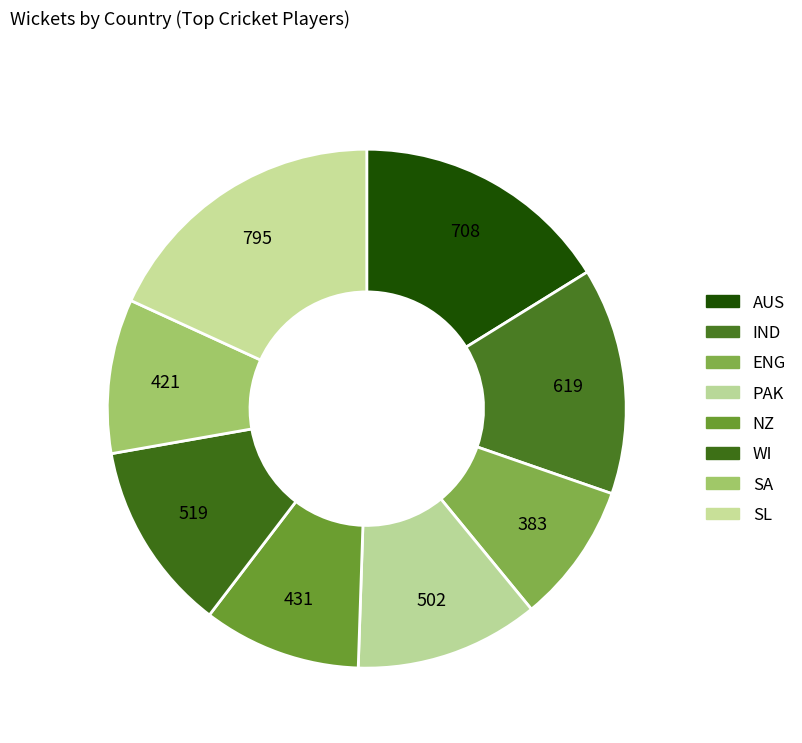

How many slices are in this pie chart?

8